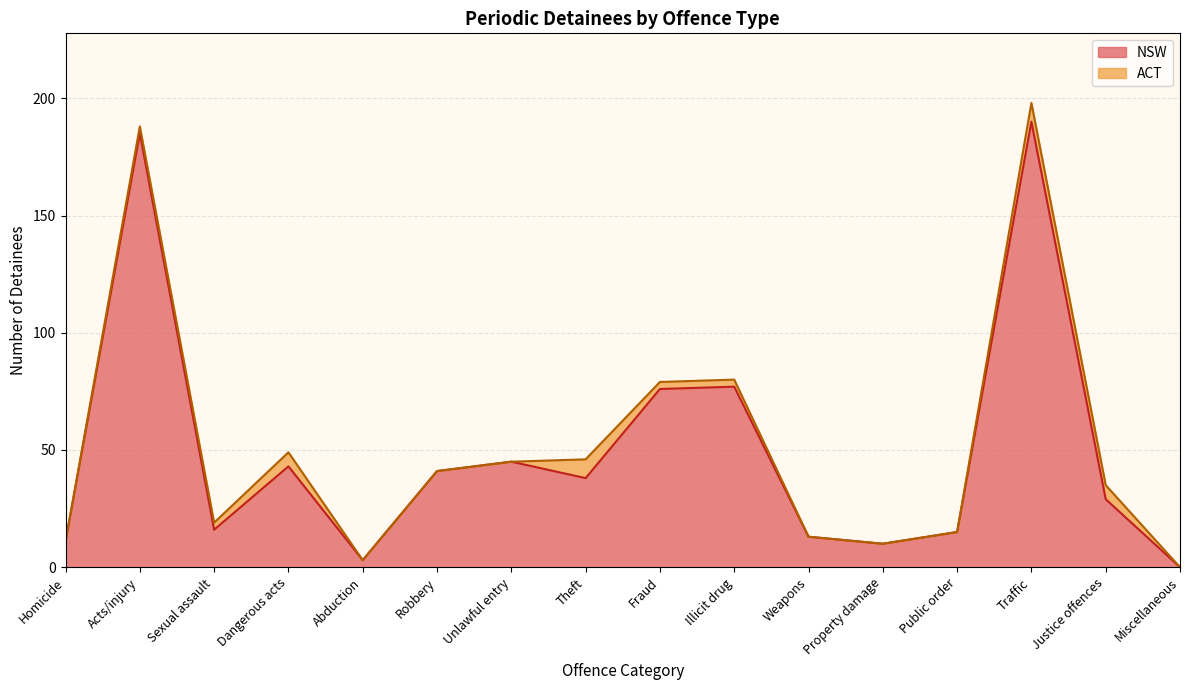

How many data points does each series have?

16